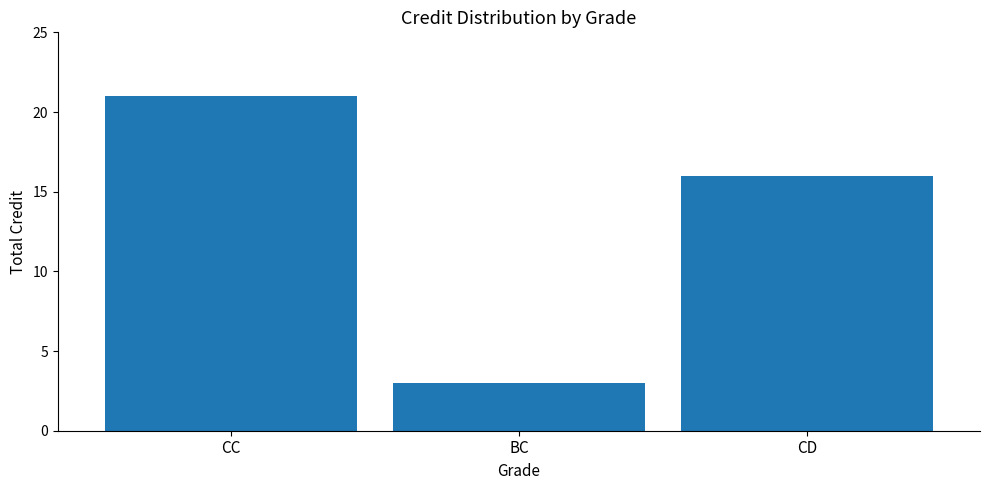

What is the greatest value displayed?

21